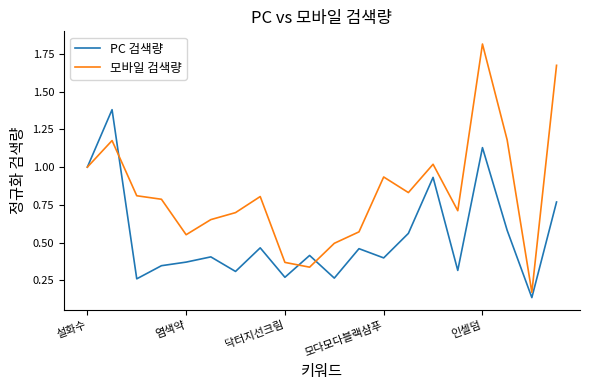

What is the sum of all PC 검색량 values?

10.8